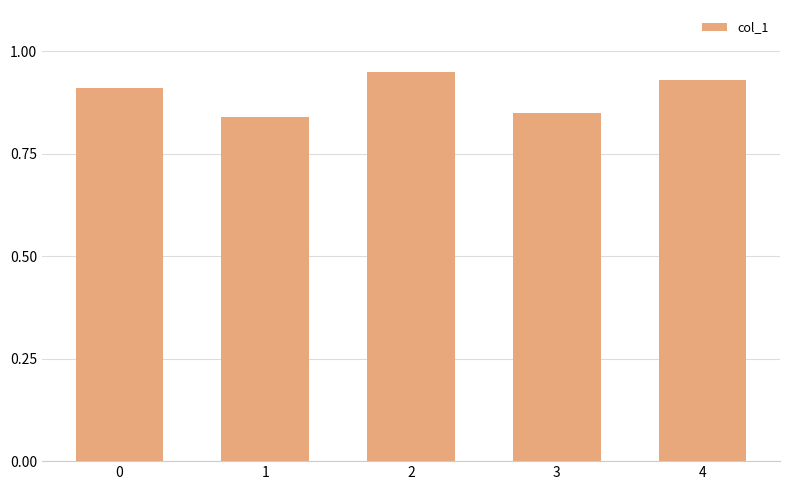

Rank the categories by value from lowest to highest.

1, 3, 0, 4, 2